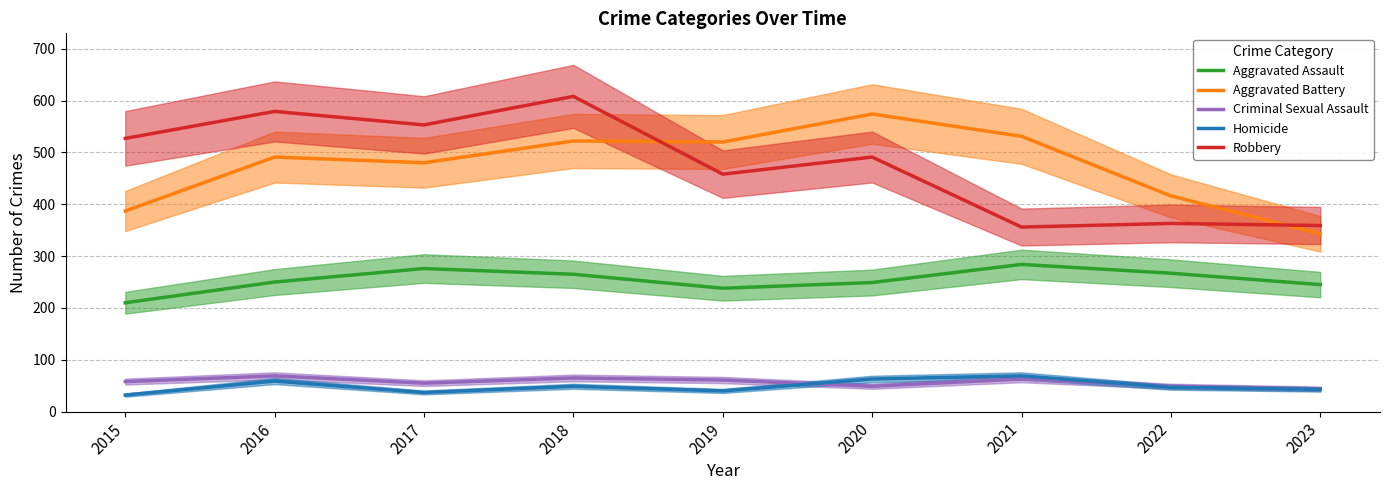

Which category has the highest value in the Criminal Sexual Assault series?

2016